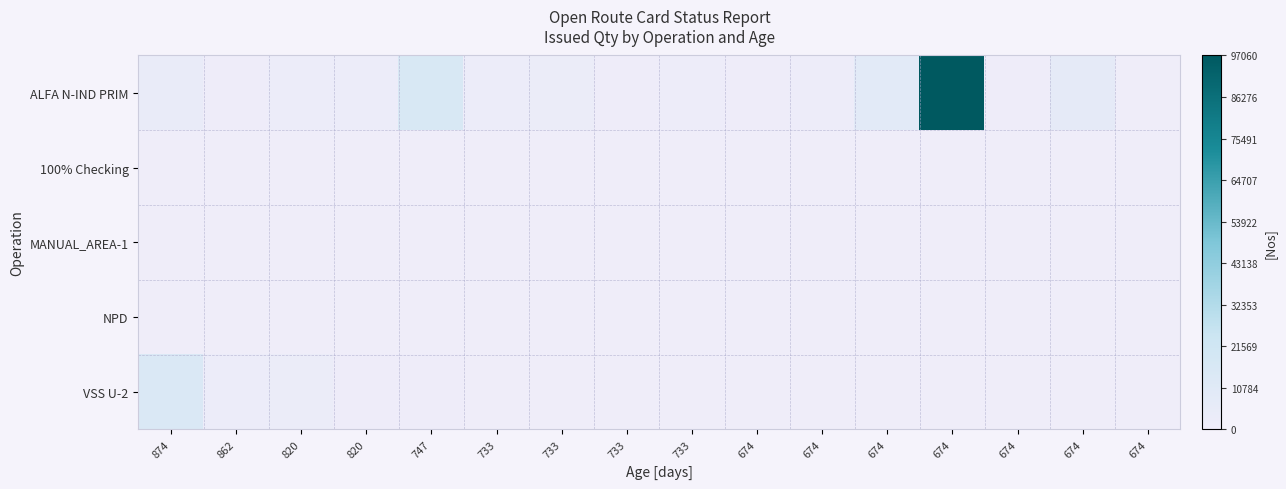

Reading left to right, transcribe all the data shown in this chart.

ALFA N-IND PRIM: 874=4320	862=1180	820=2050	820=2150	747=15545	733=2100	733=3123	733=1479	733=1545	674=1030	674=1810	674=9210	674=97060	674=777	674=7424	674=340
100% Checking: 874=229	862=530	820=201	820=119	747=373	733=247	733=143	733=147	733=145	674=140	674=126	674=244	674=379	674=399	674=366	674=359
MANUAL_AREA-1: 874=753	862=0	820=0	820=0	747=0	733=0	733=0	733=0	733=0	674=0	674=0	674=0	674=0	674=0	674=0	674=0
NPD: 874=308	862=0	820=0	820=0	747=0	733=0	733=0	733=0	733=0	674=0	674=0	674=0	674=0	674=0	674=0	674=0
VSS U-2: 874=14180	862=2020	820=3091	820=1242	747=1331	733=0	733=320	733=0	733=0	674=0	674=0	674=0	674=0	674=0	674=0	674=0